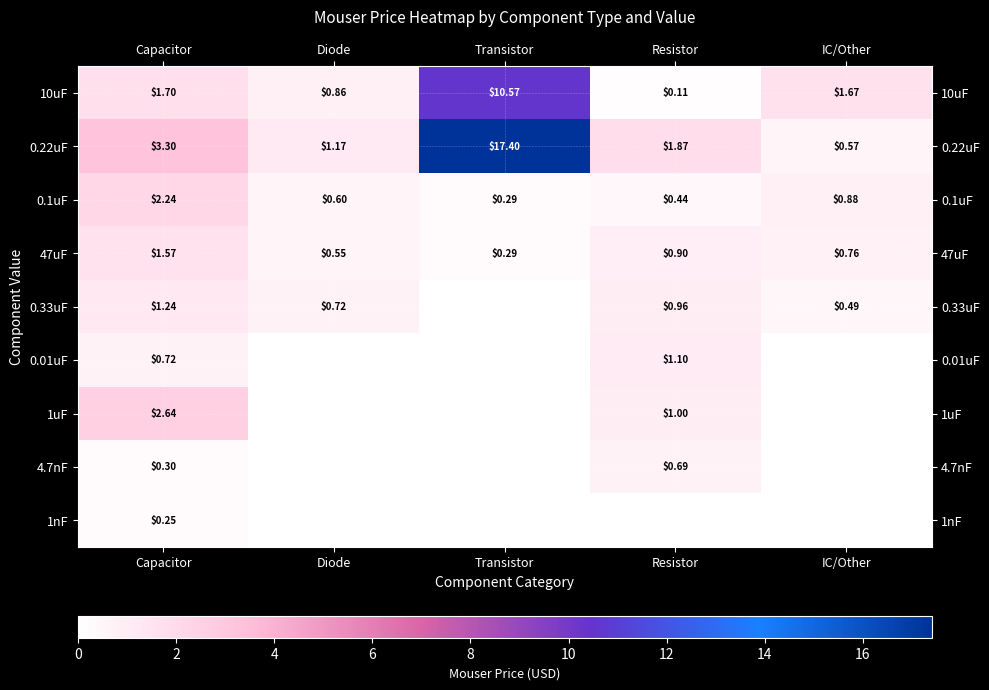

What is the sum of all 47uF values?

4.1